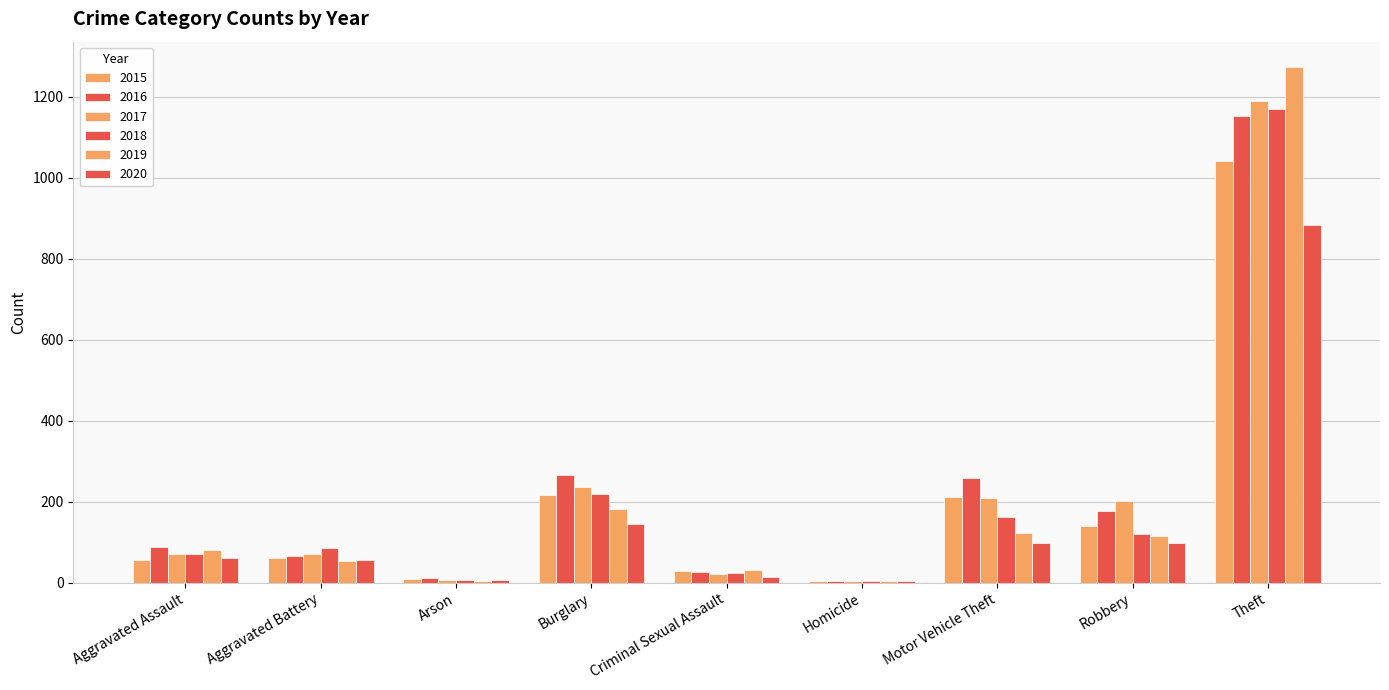

How many series are shown in this chart?

6